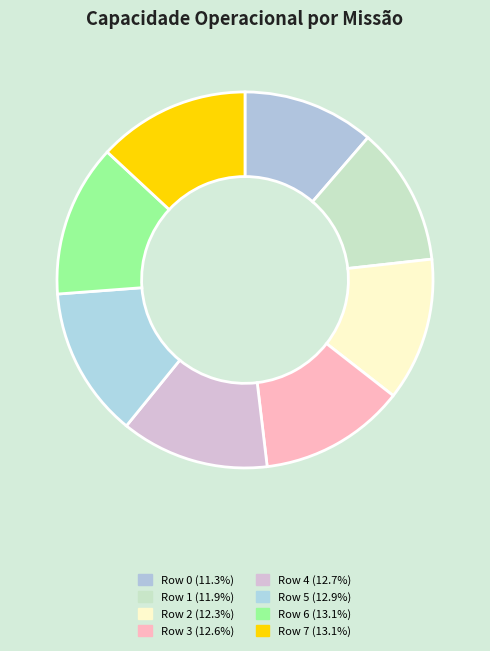

Is it true that Row 7 is 13% of the pie?

True